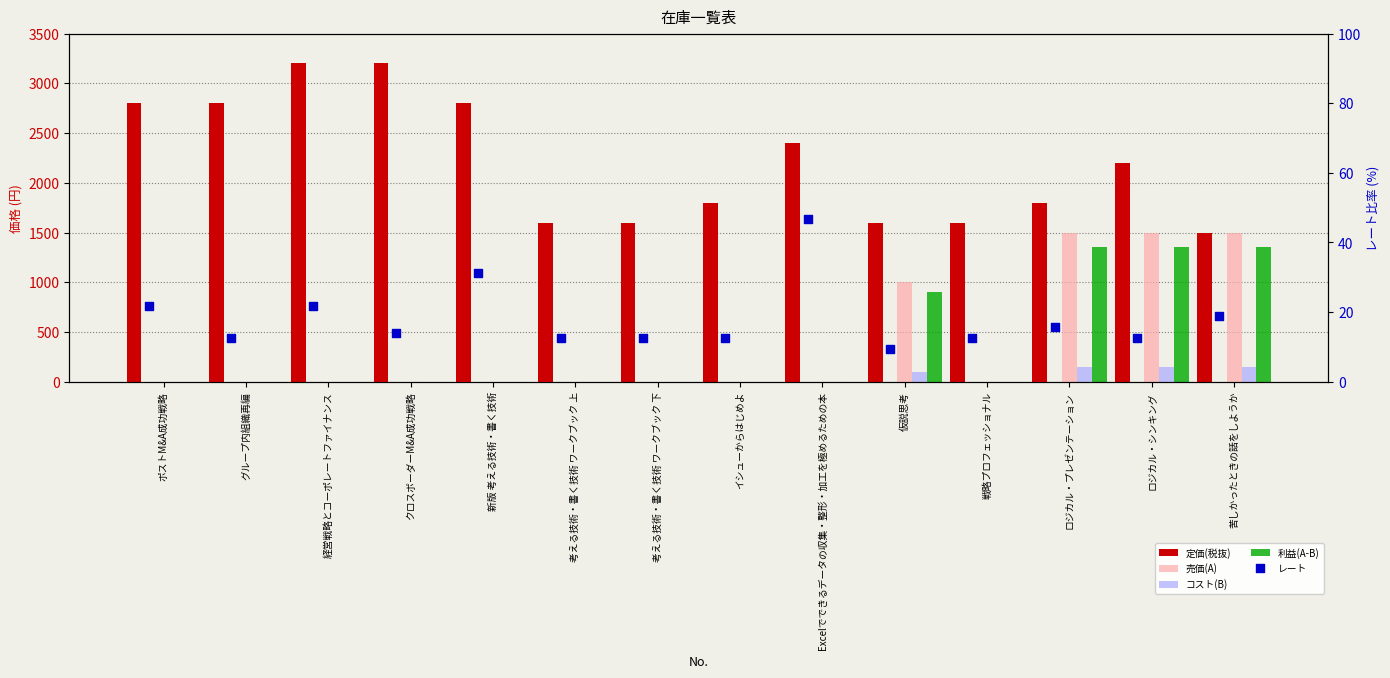

At which category is the sum across all series the highest?

ロジカル・シンキング